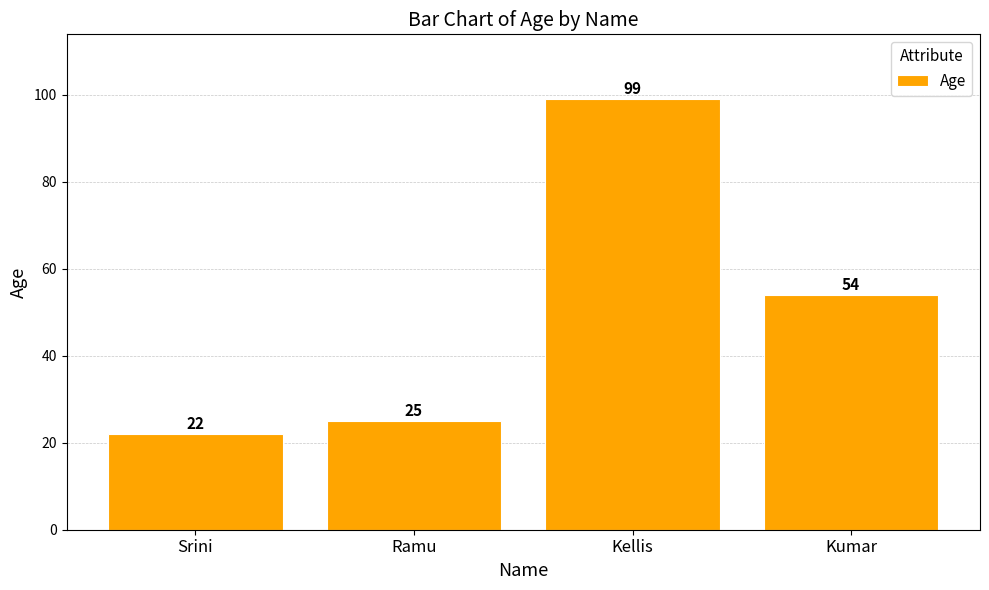

The chart shows a value of 36 at Kellis. True or false?

False